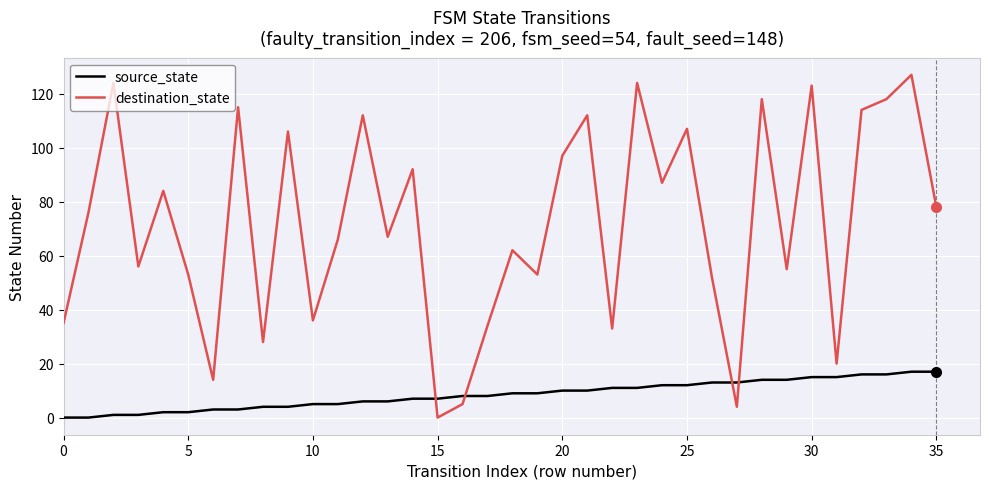

Which series has the largest total across all categories?

destination_state